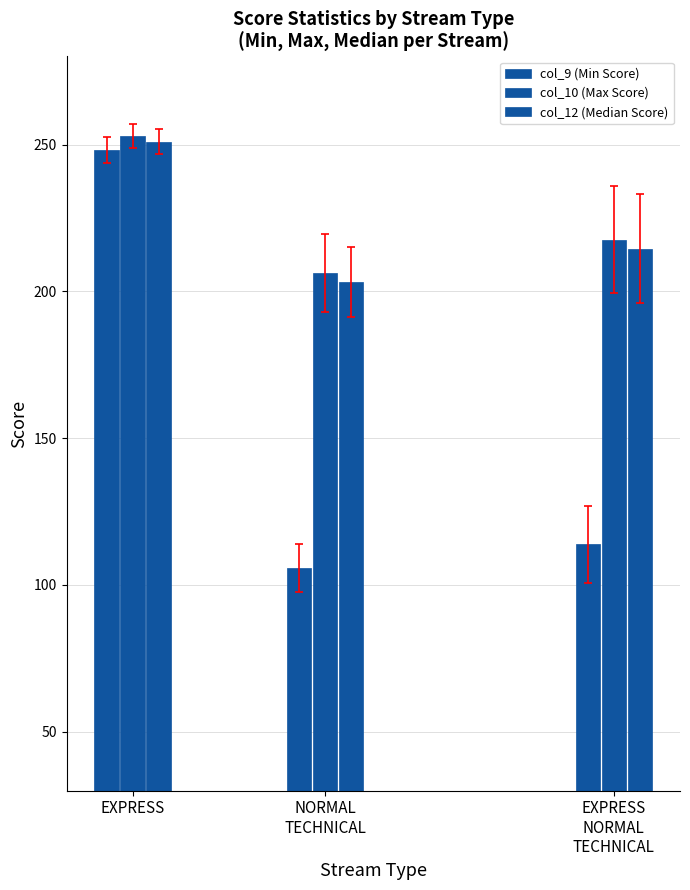

What is the sum of all col_12 (Median Score) values?

668.7